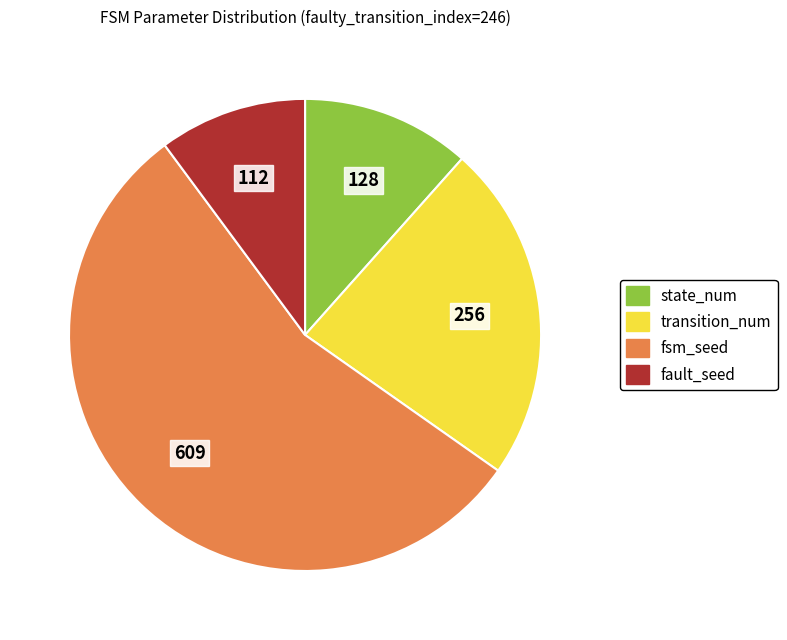

Does any single category account for the majority?

Yes